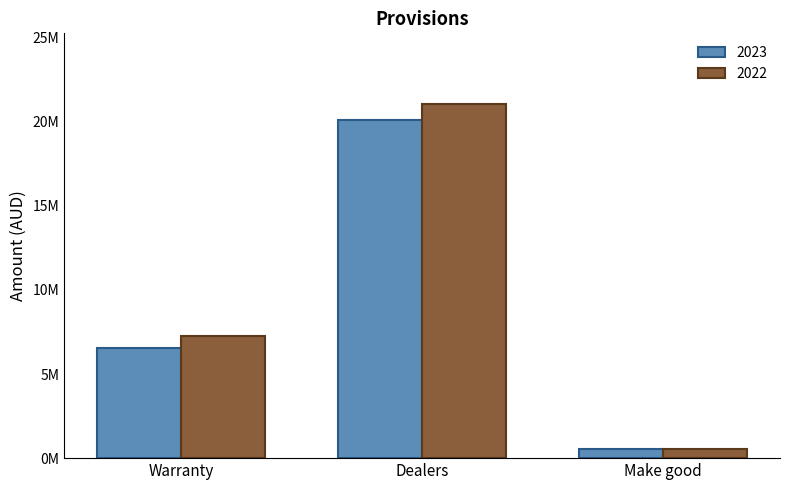

Rank the series by their average value, from highest to lowest.

2022, 2023